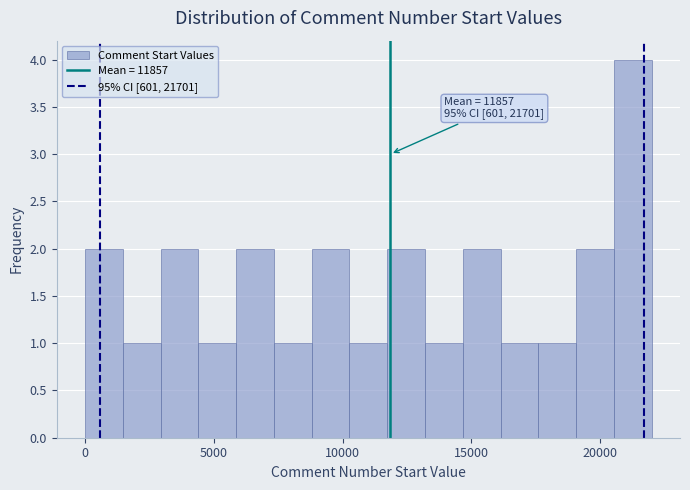

Around what value on the x-axis is the tallest bar? Give the approximate position of its centre, as read against the axis.

21500